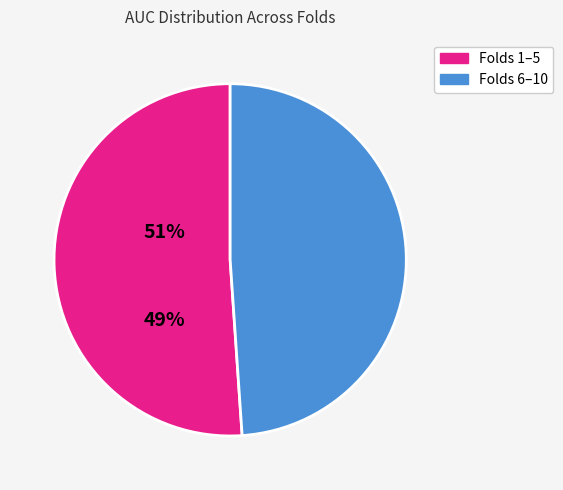

How many segments does this pie chart have?

2